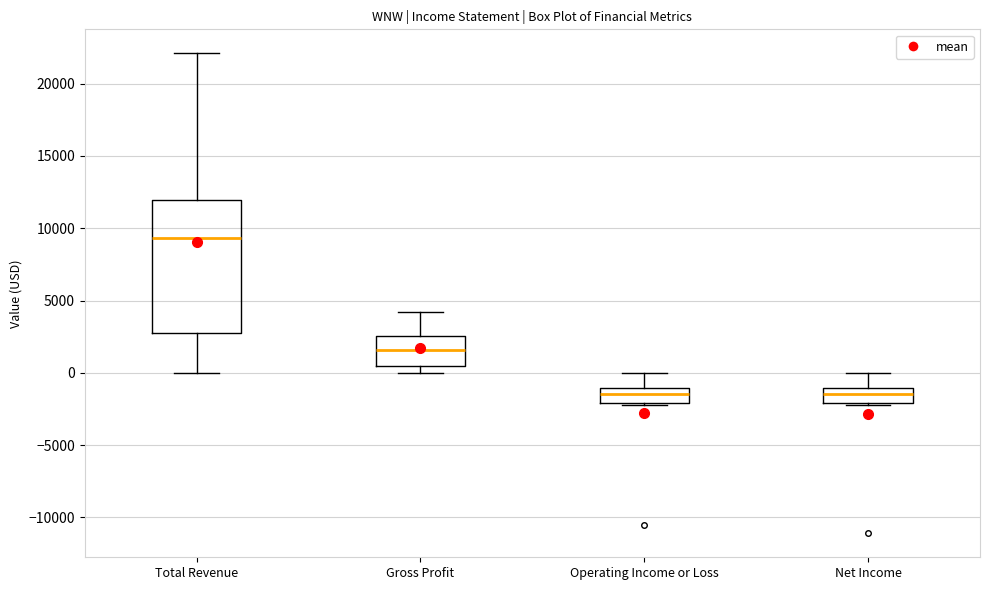

Reading left to right, read every box against the y-axis: the position of its median line, the range the box covers, and the ends of its whiskers. The values are not printed on the chart, so give them approximately, as read against the axis.

Total Revenue: median 9500, box 3000 to 12000, whiskers 0 to 22000
Gross Profit: median 1500, box 500 to 2500, whiskers 0 to 4000
Operating Income or Loss: median -1500, box -2000 to -1000, whiskers -2000 to 0
Net Income: median -1500, box -2000 to -1000, whiskers -2000 to 0